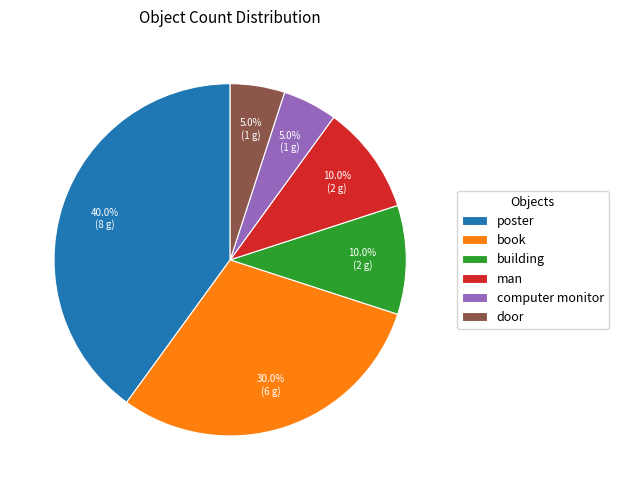

Between poster and door, which is larger?

poster